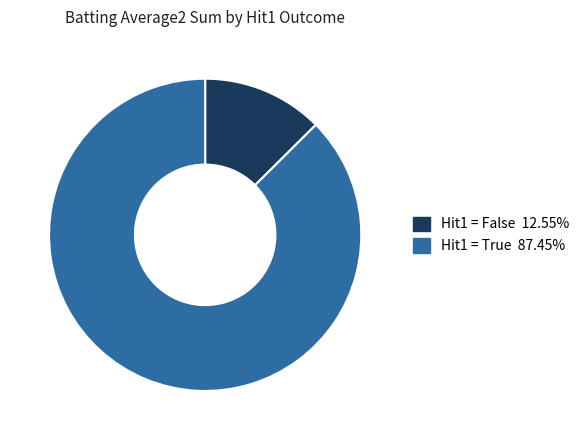

Is there a majority slice in this chart?

Yes